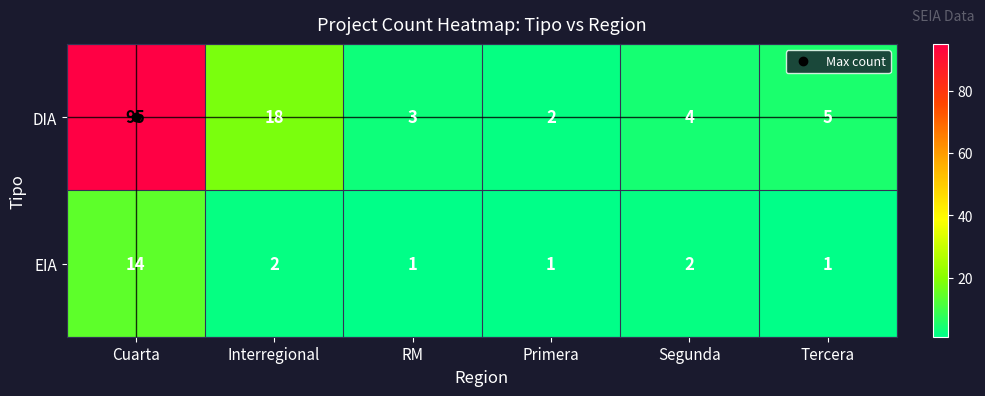

List the series in order of their peak value, highest first.

DIA, EIA